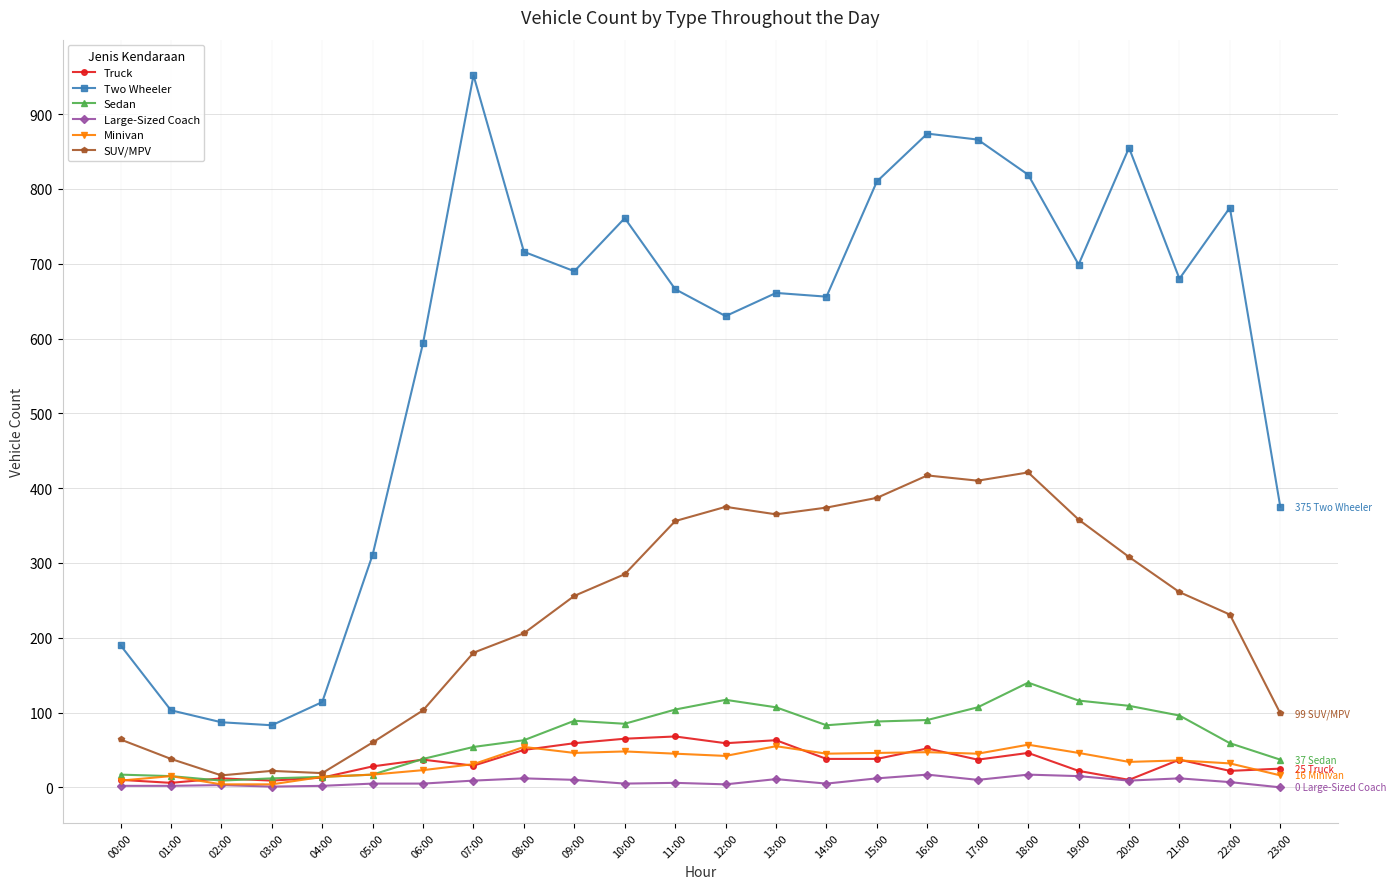

Which series changed the most between 09:00 and 12:00?

SUV/MPV